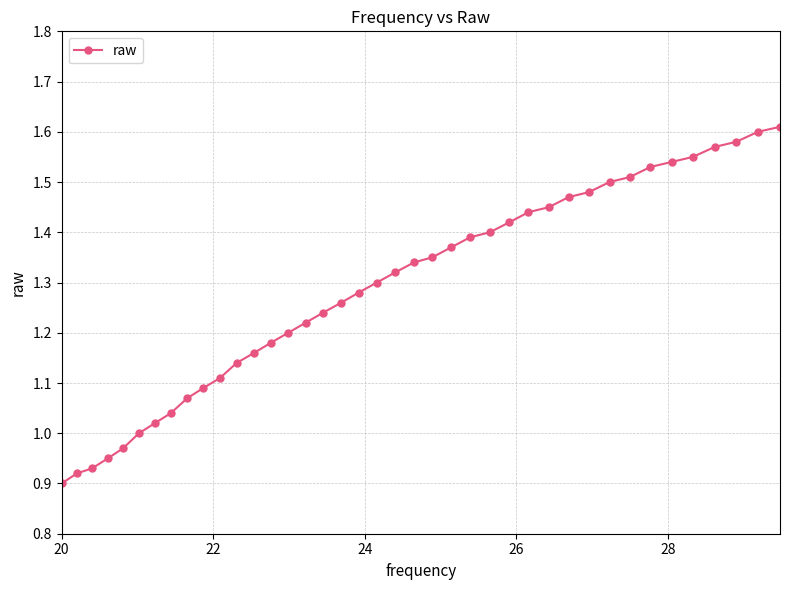

Is this an area chart (filled region under the line)?

No